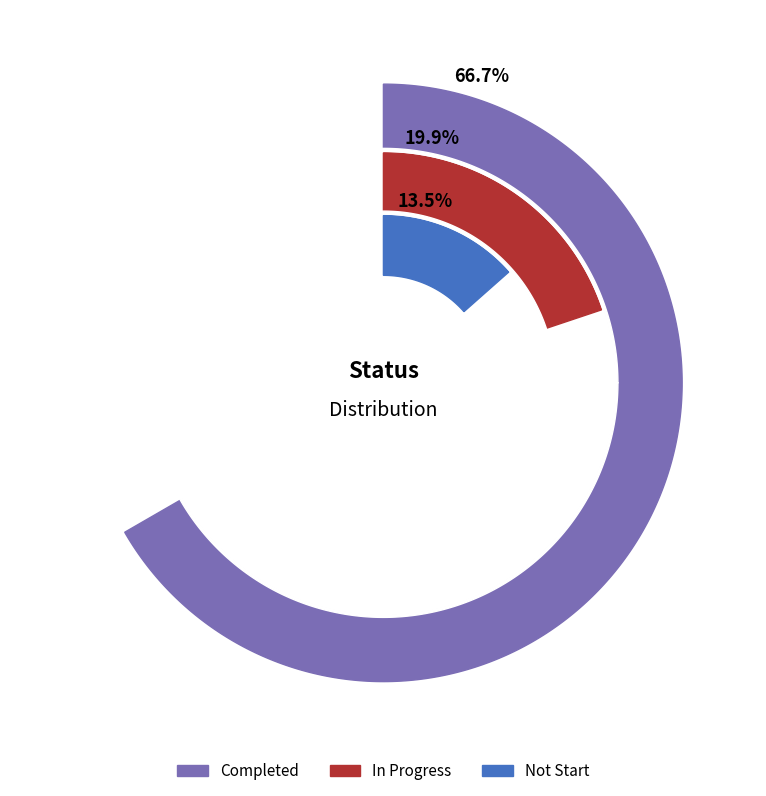

The Not Start slice represents 23% of the pie. True or false?

False